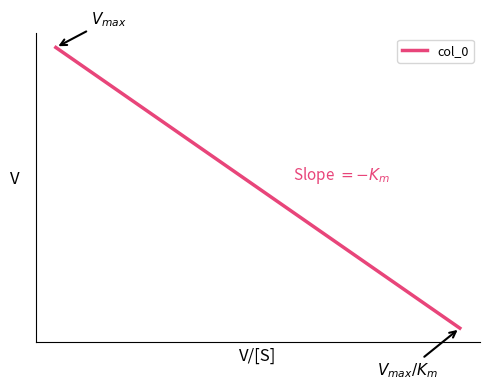

What is the value of the 17th point from the left?

643.2